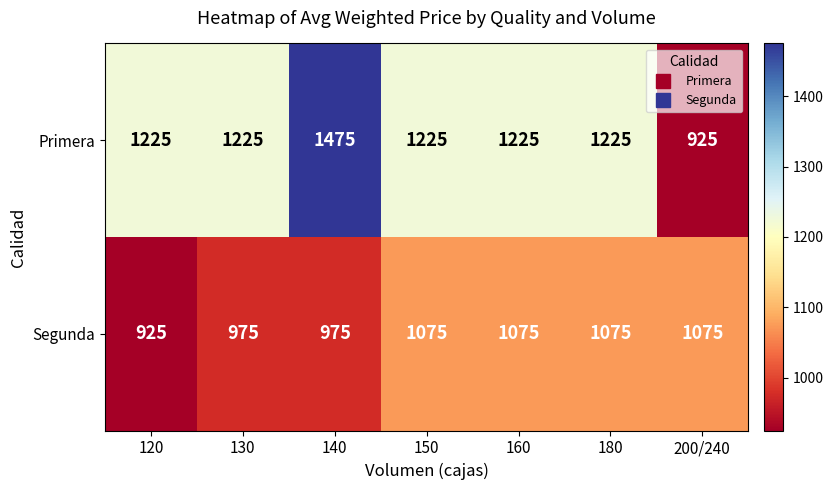

Which series has the largest total across all categories?

Primera